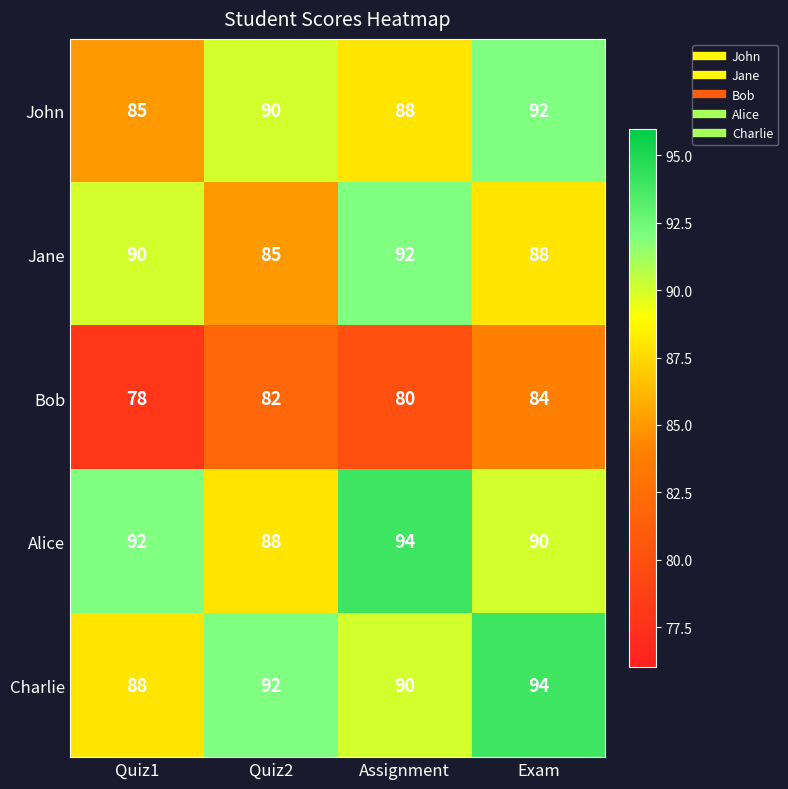

What is the difference between the maximum and minimum values in the John series?

7